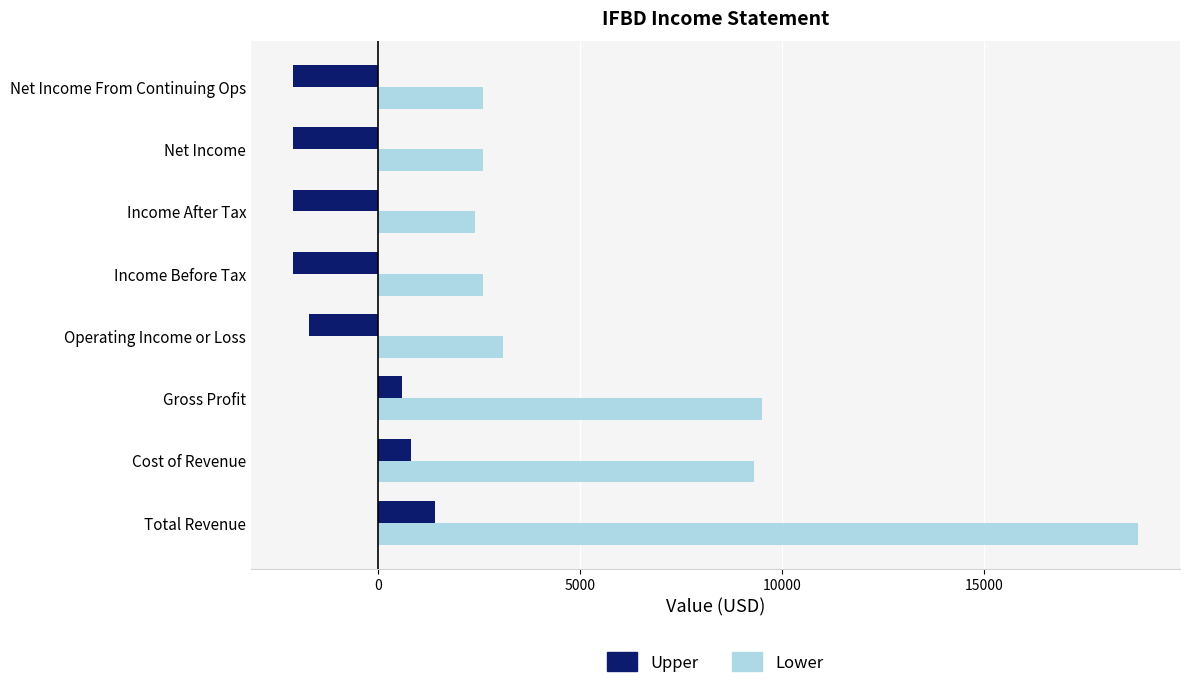

Rank the series by their average value, from highest to lowest.

Lower, Upper